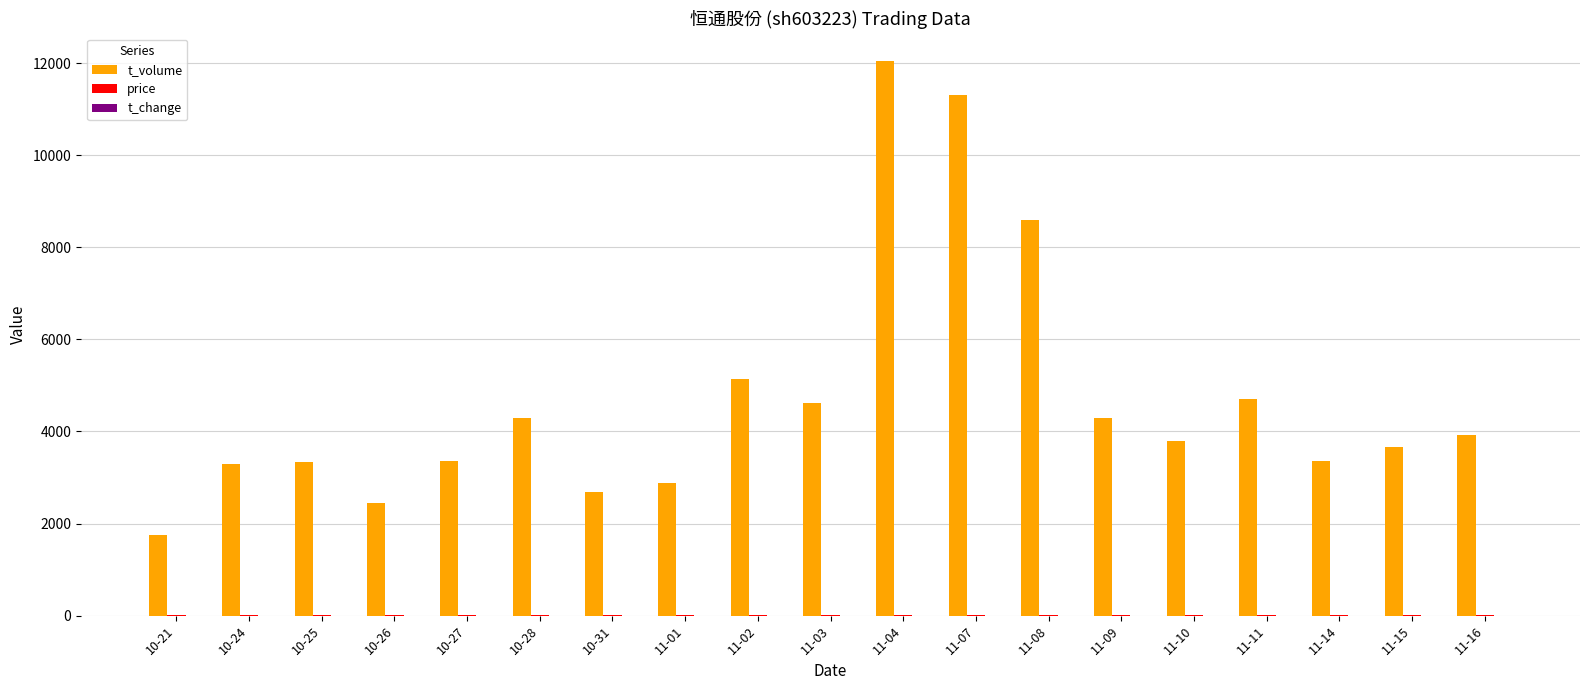

Which series changed the most between 11-09 and 11-11?

t_volume